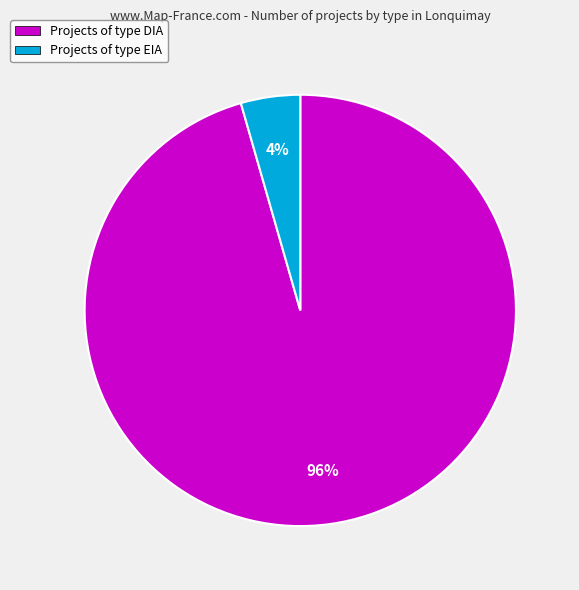

What is the largest slice in the pie chart?

Projects of type DIA